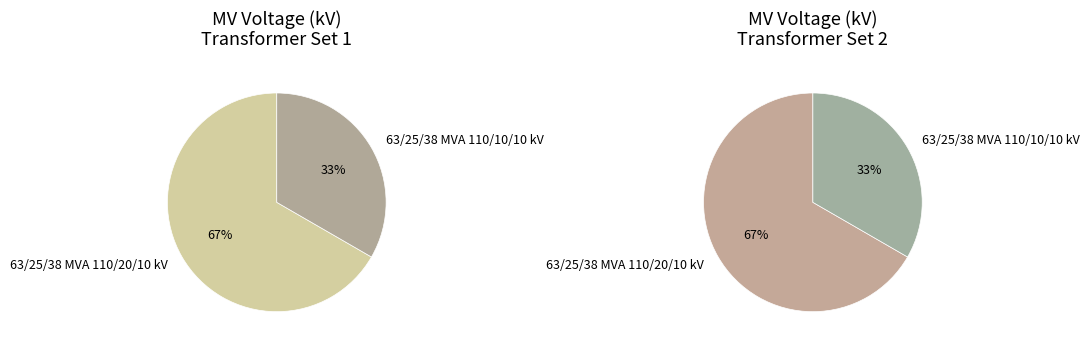

To the nearest percent, what is the combined percentage of 63/25/38 MVA 110/20/10 kV and 63/25/38 MVA 110/10/10 kV?

100%